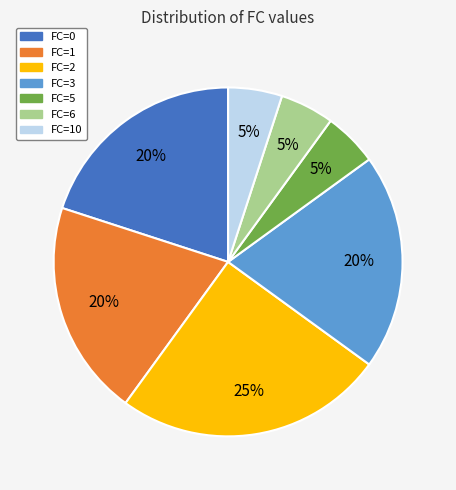

The FC=10 slice represents 5% of the pie. True or false?

True